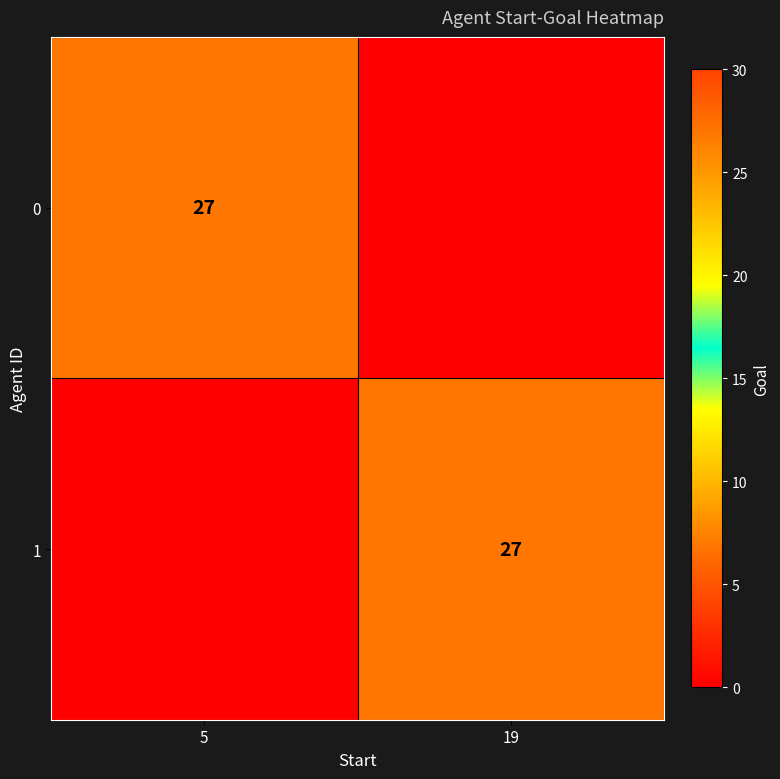

What is the total value across all series at 5?

27